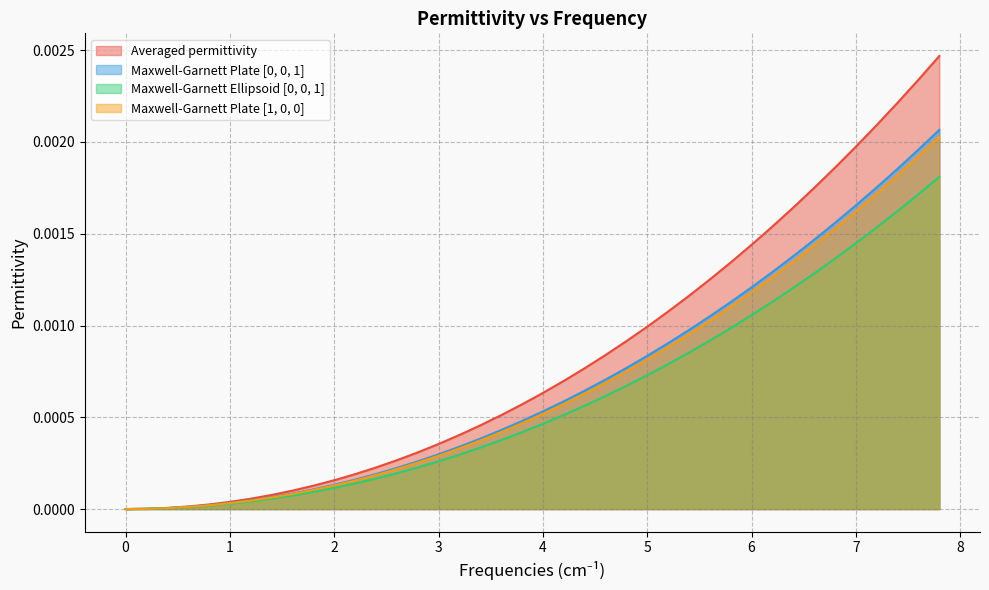

Which series has the largest range (max minus min)?

Averaged permittivity